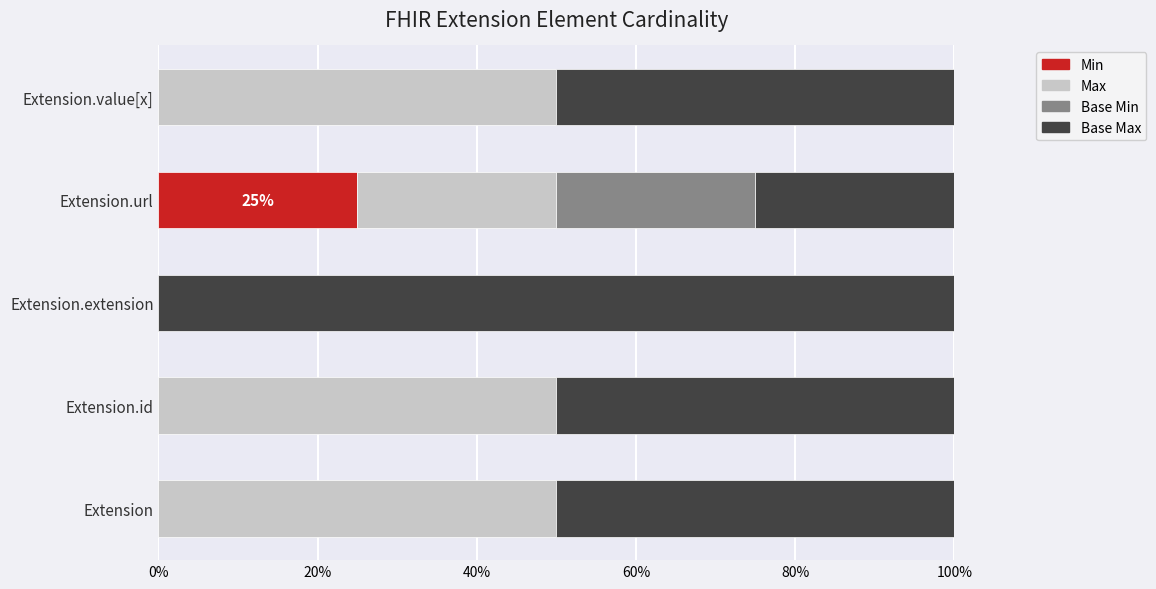

What is the total value across all series at Extension?

100